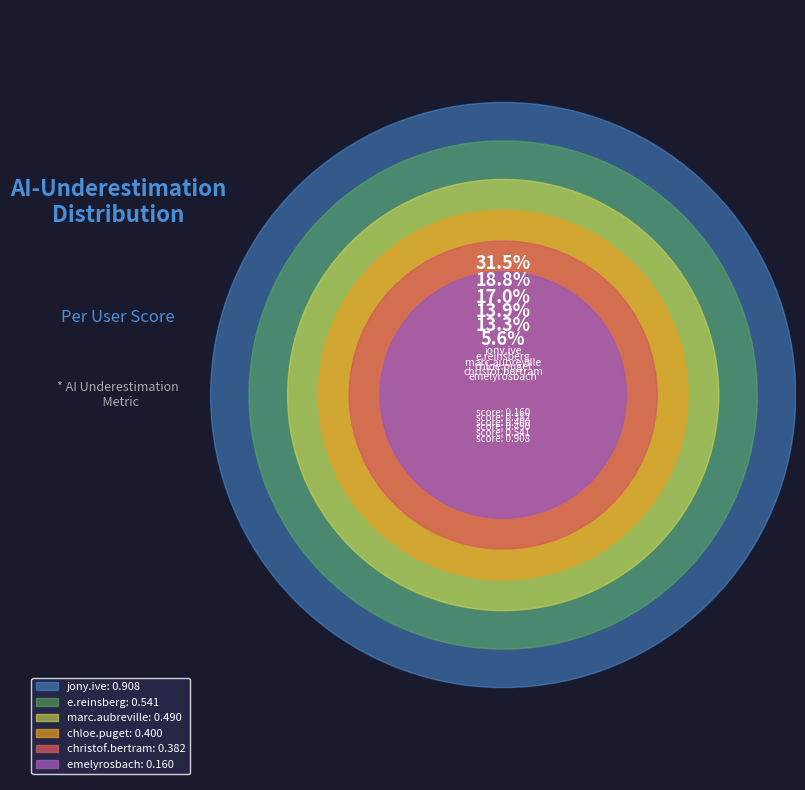

What is the smallest slice in the pie chart?

emelyrosbach